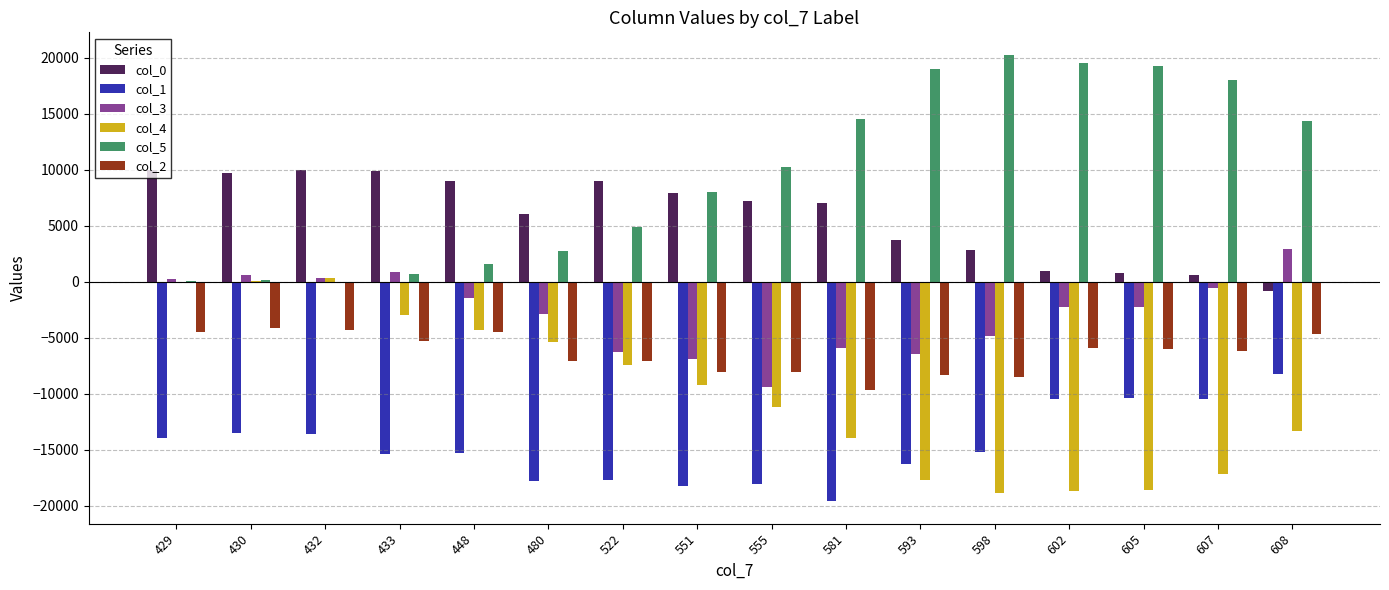

Which category has the highest value across all series?

598